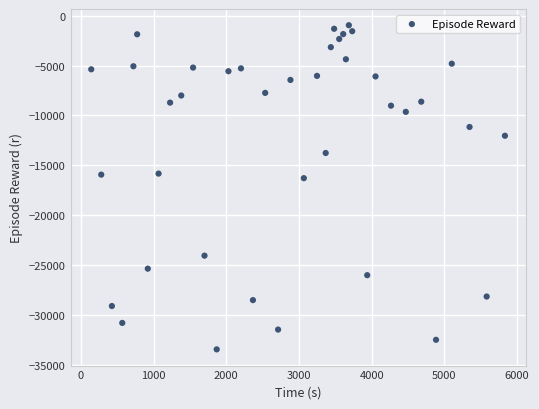

What is the range of Y values (max minus min)?

32505.1